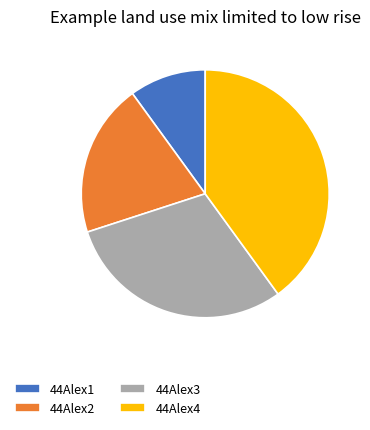

What is the largest slice in the pie chart?

44Alex4